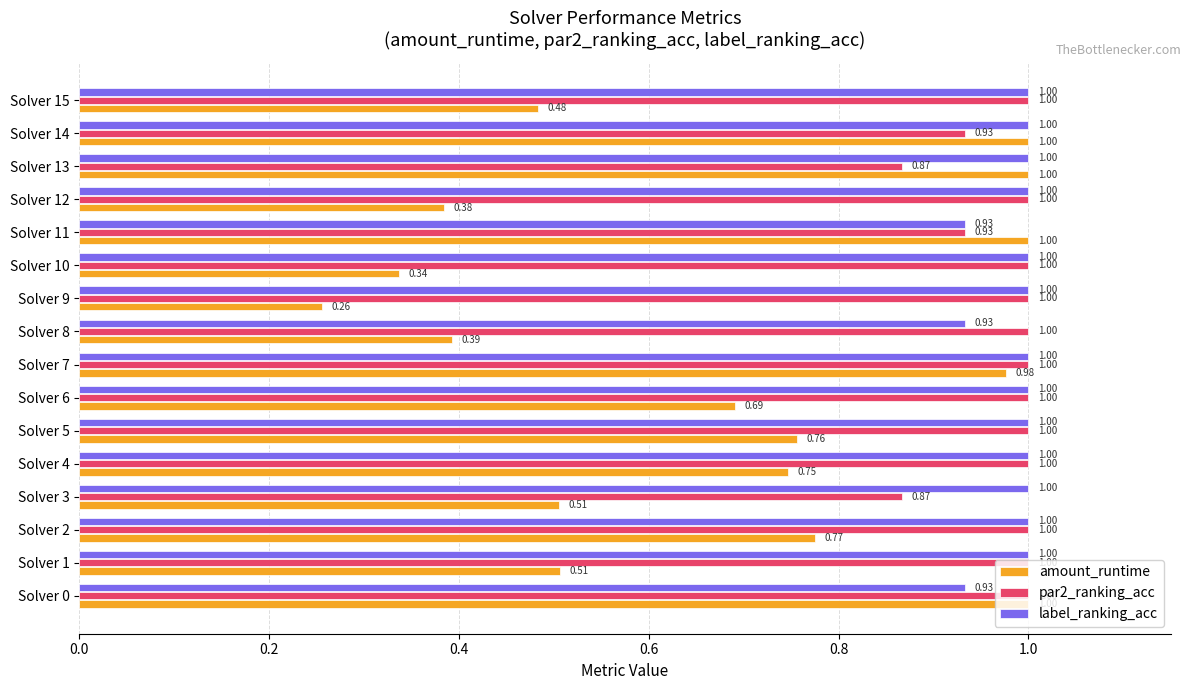

What is the sum of all par2_ranking_acc values?

15.6